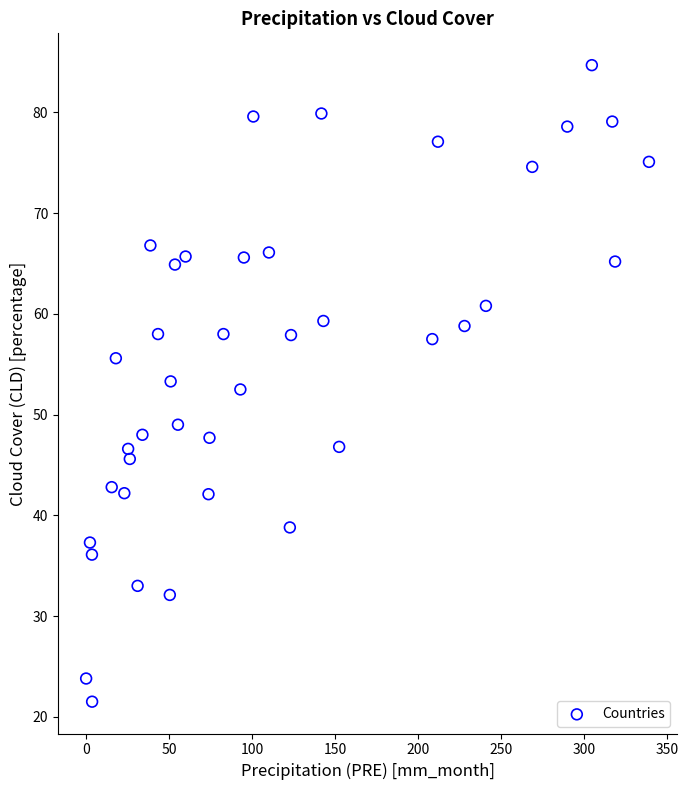

What is the range of Y values (max minus min)?

63.2